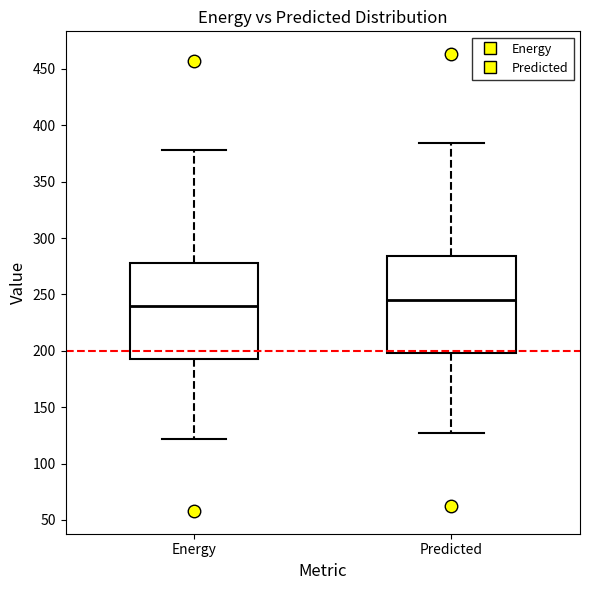

Reading left to right, read every box against the y-axis: the position of its median line, the range the box covers, and the ends of its whiskers. The values are not printed on the chart, so give them approximately, as read against the axis.

Energy: median 240, box 195 to 280, whiskers 120 to 380
Predicted: median 245, box 200 to 285, whiskers 125 to 385